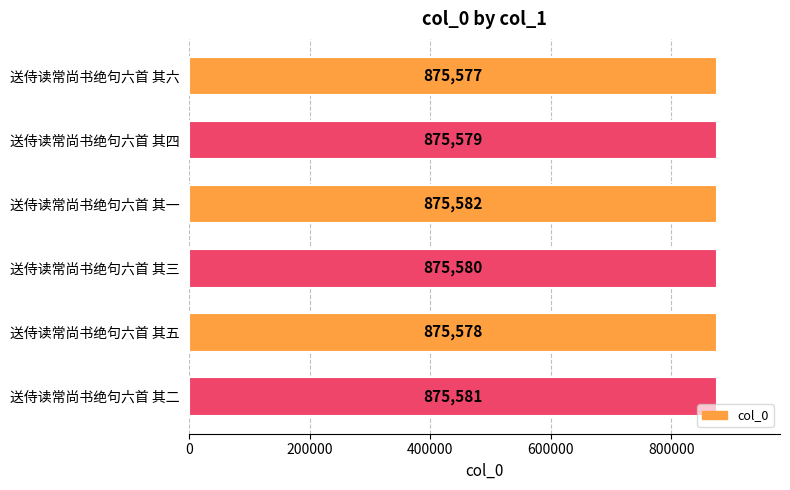

What position from the bottom is 送侍读常尚书绝句六首 其六?

6